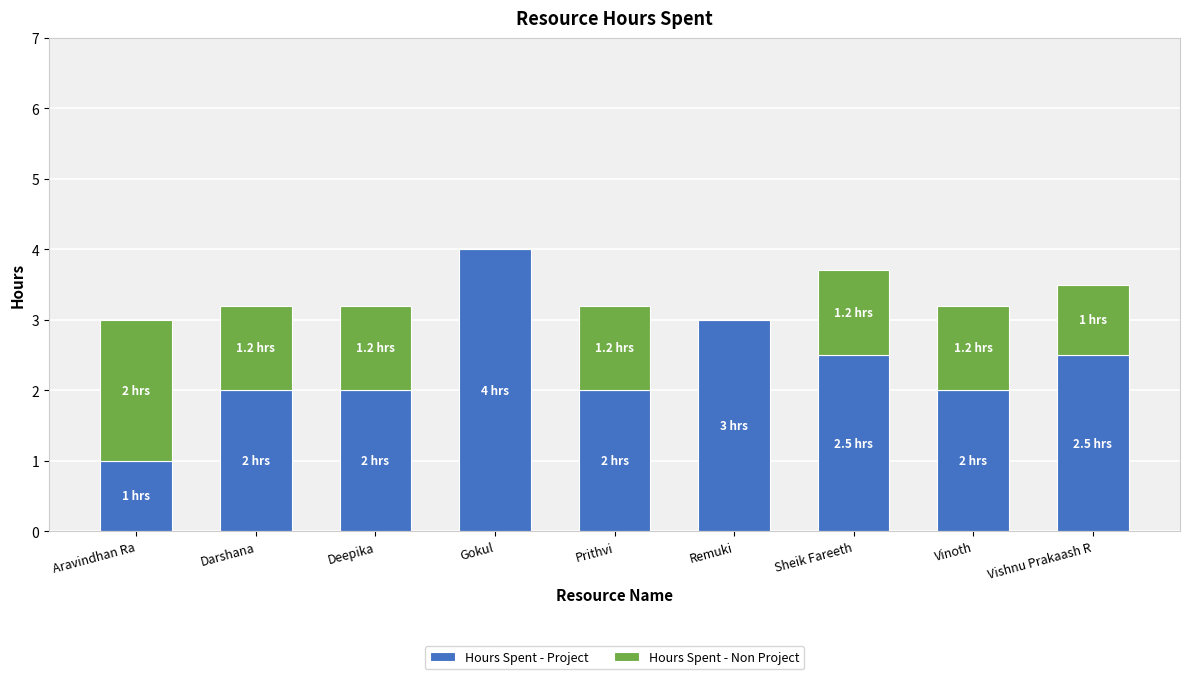

What is the total value across all series at Vinoth?

3.2